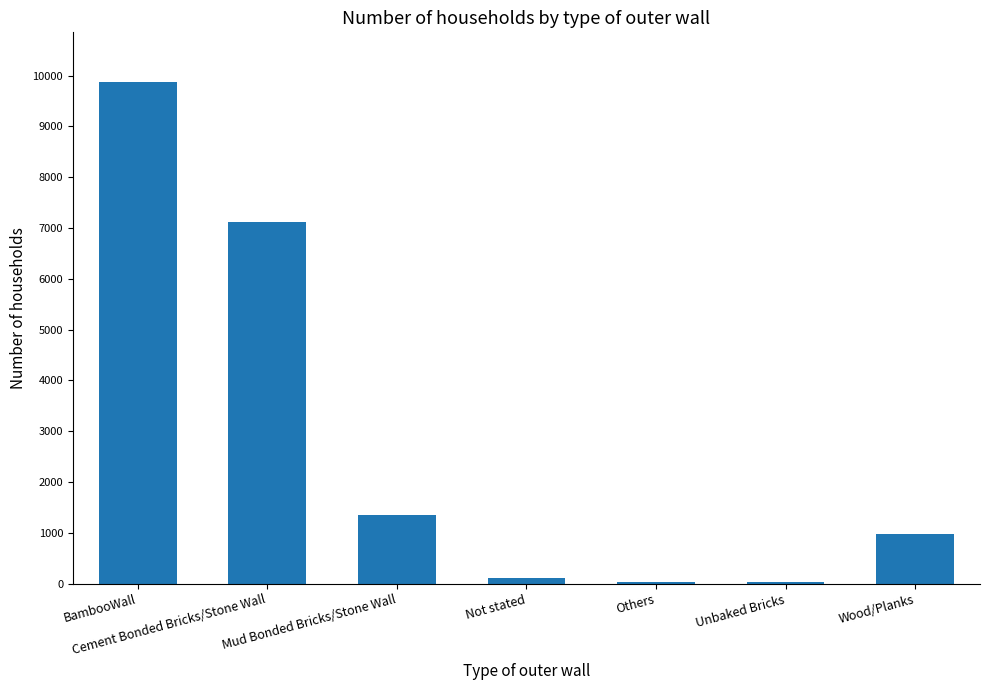

The value at Others is 40. True or false?

True